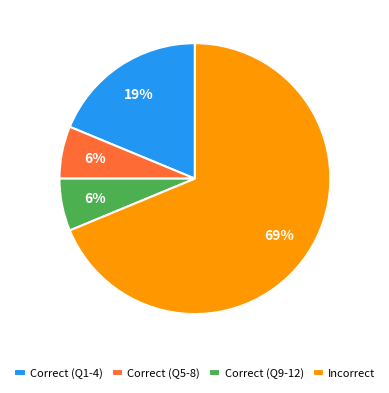

Does any single category account for the majority?

Yes